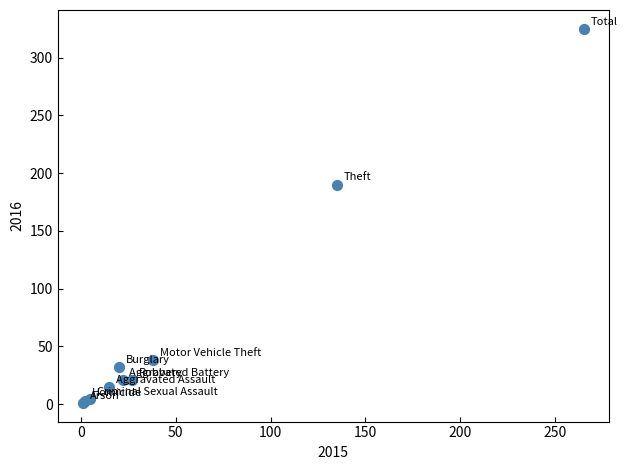

What Y value in the scatter plot is closest to 163?

190